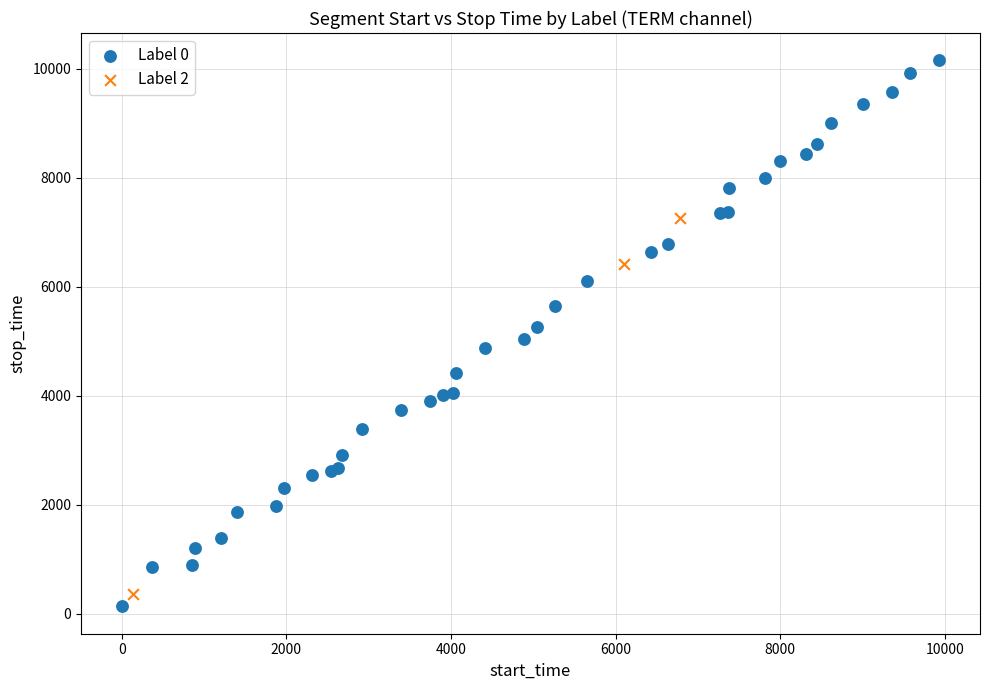

Which series contains the highest Y value?

Label 0